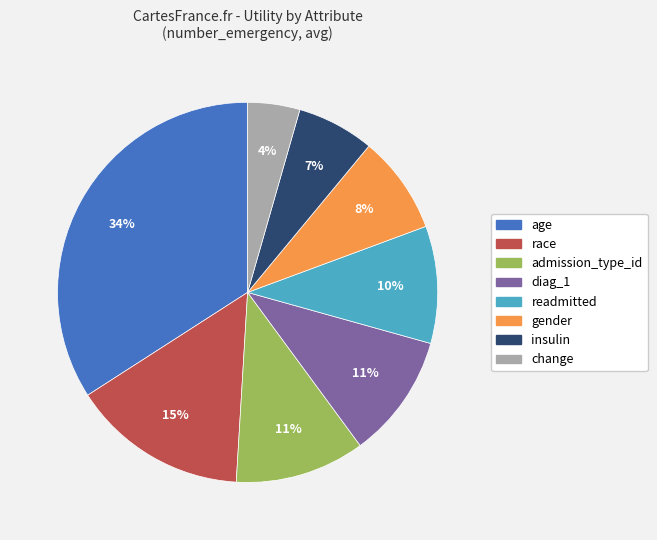

Combined, do age and diag_1 account for over 50%?

No